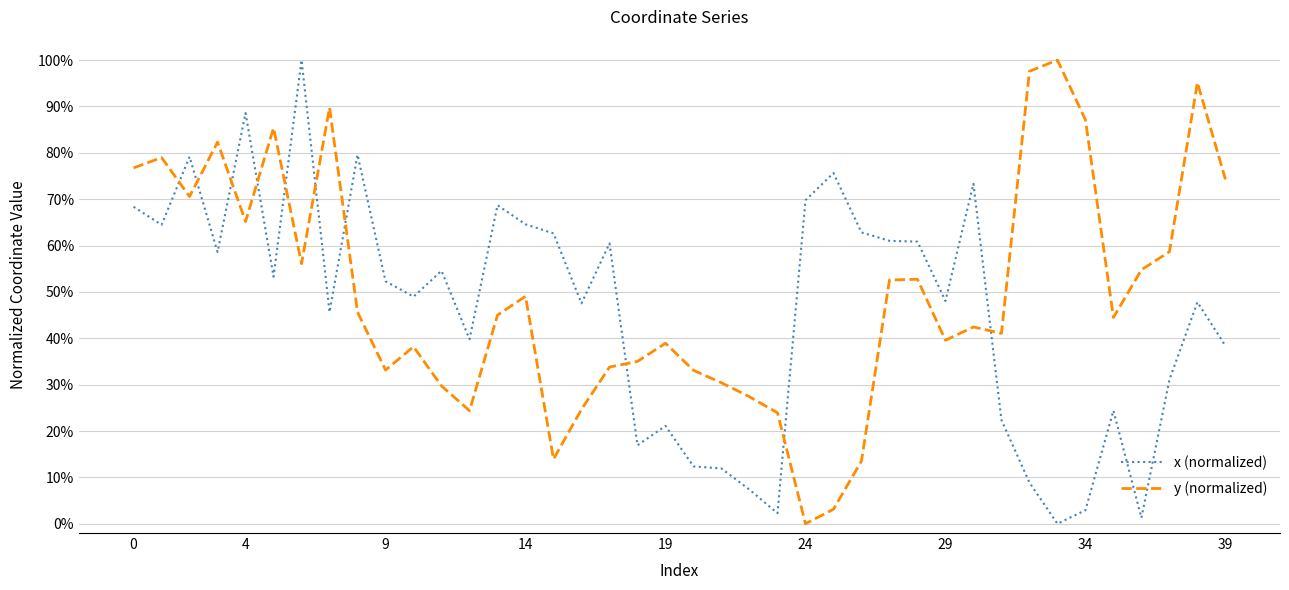

What is the difference between the maximum and minimum values in the y (normalized) series?

1.0